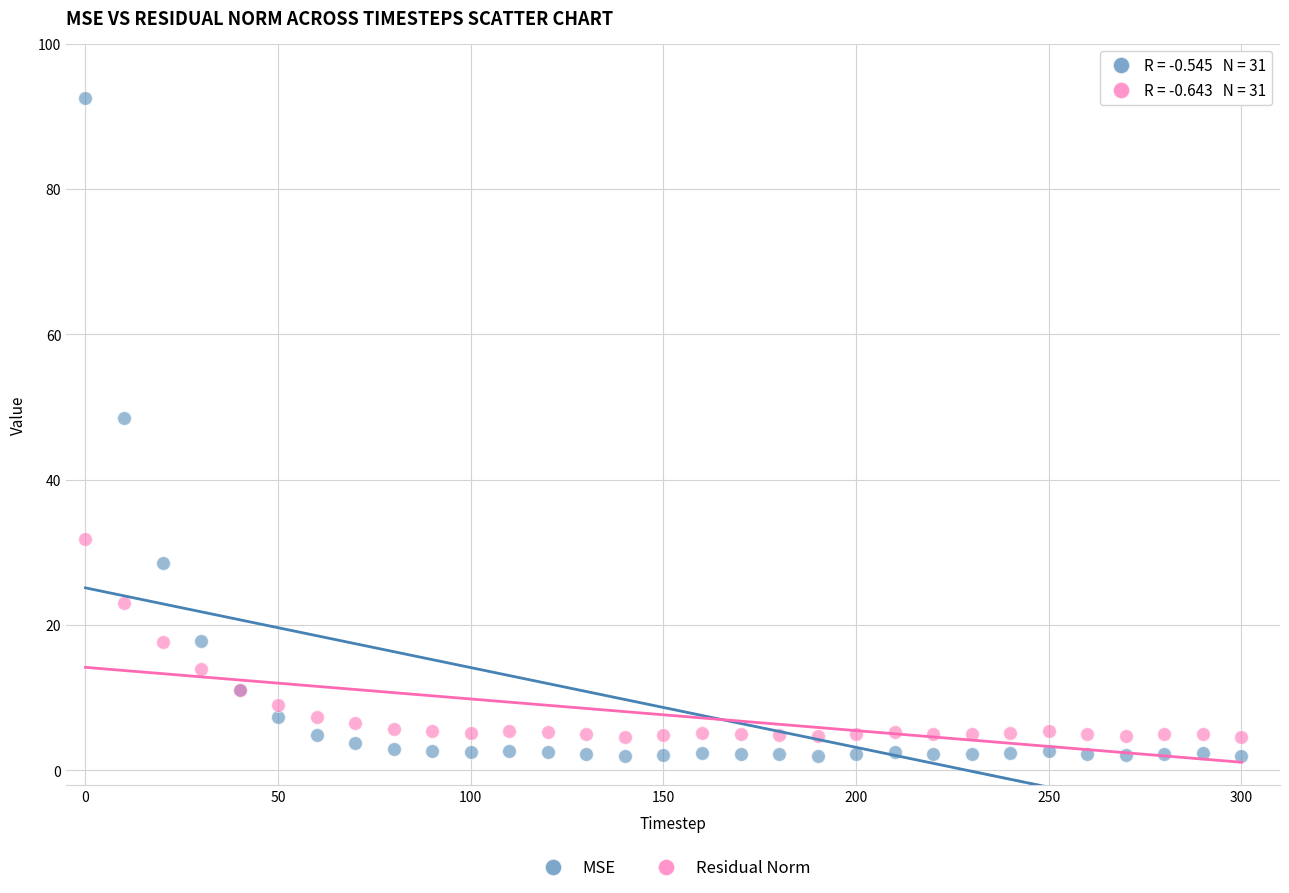

What are all the series names shown in the legend?

MSE, Residual Norm